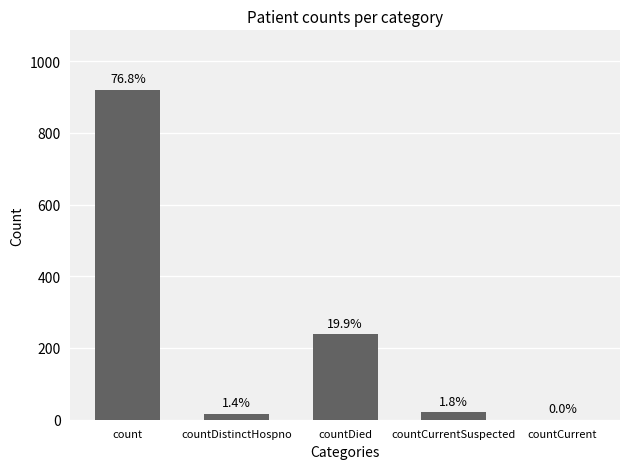

Are the bars horizontal?

No